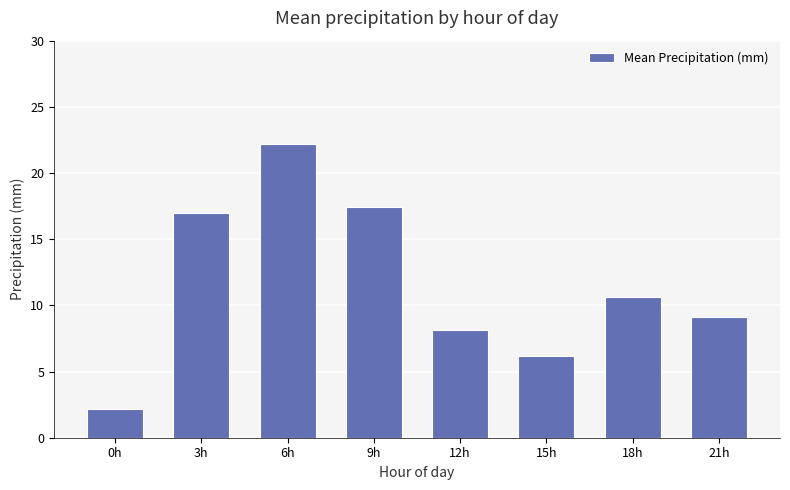

What position from the left is 18h?

7